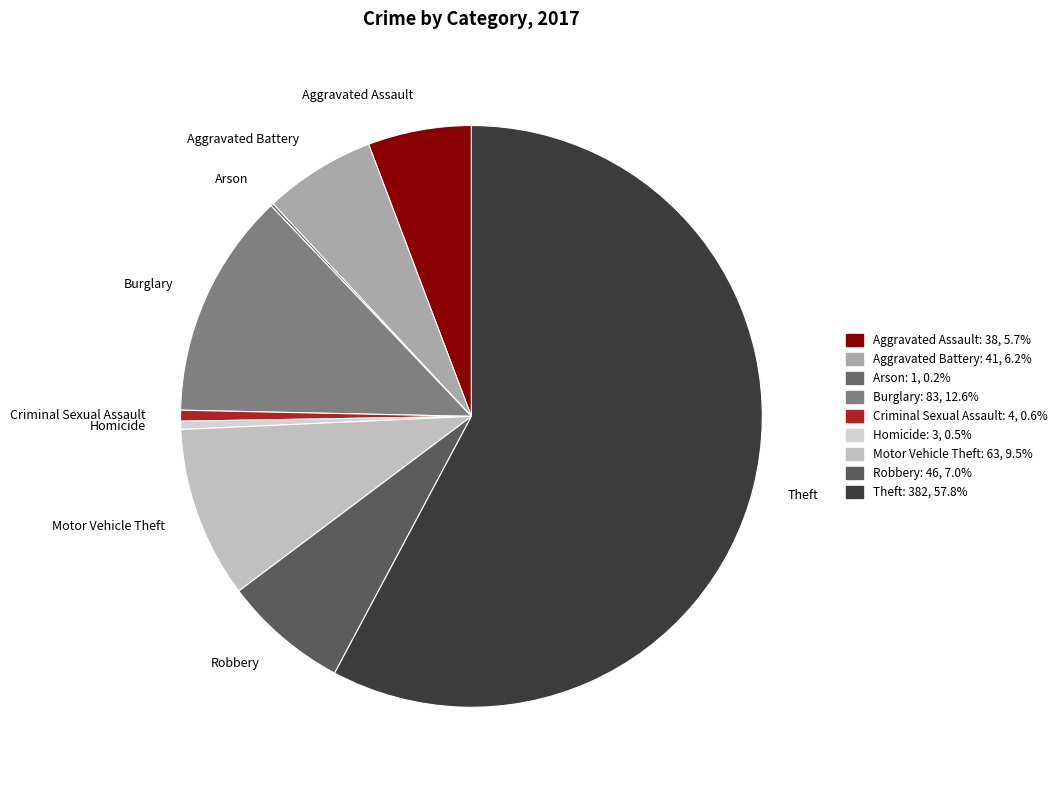

The Theft slice represents 58% of the pie. True or false?

True